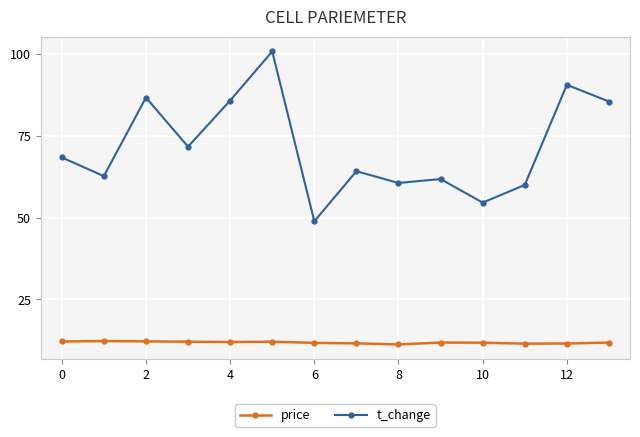

How many interior local peaks does the t_change series have?

5